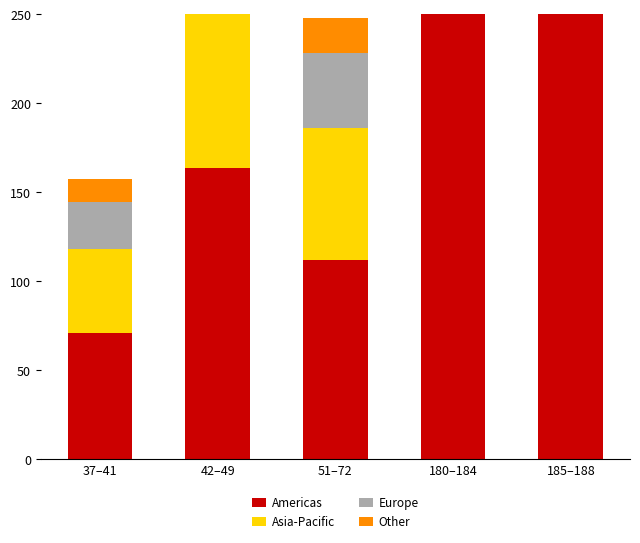

The Americas series shows 75.0 at 51–72. True or false?

False